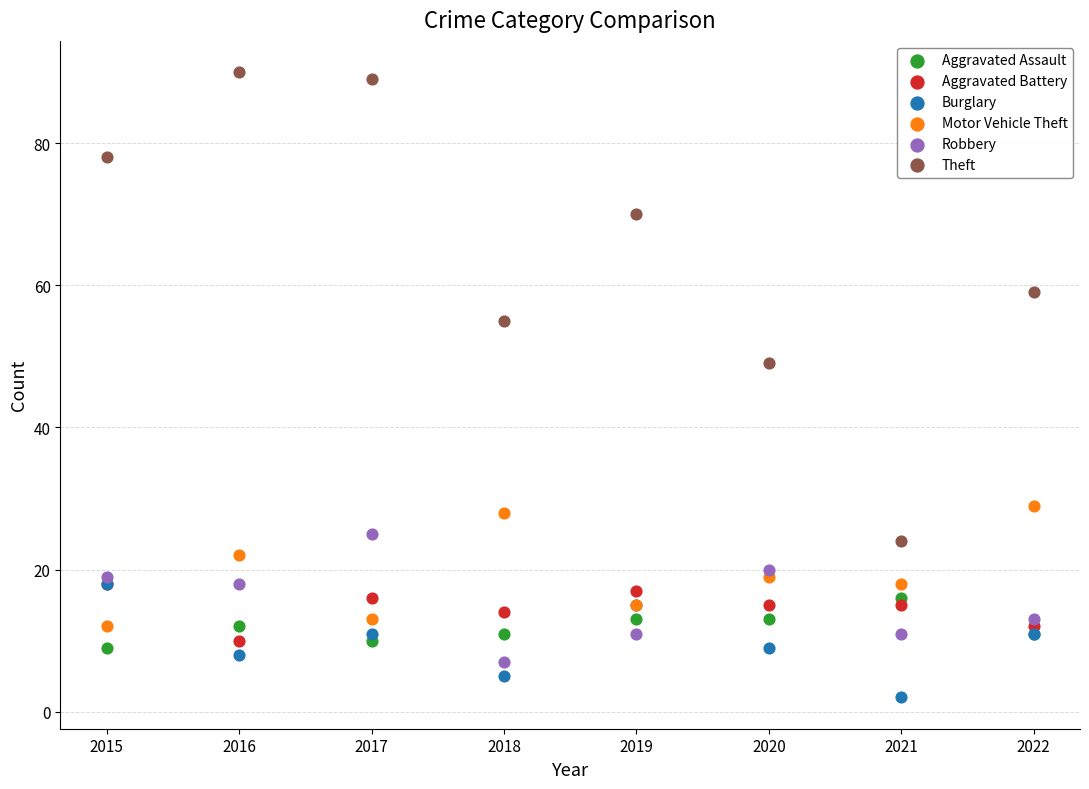

What are all the series names shown in the legend?

Aggravated Assault, Aggravated Battery, Burglary, Motor Vehicle Theft, Robbery, Theft